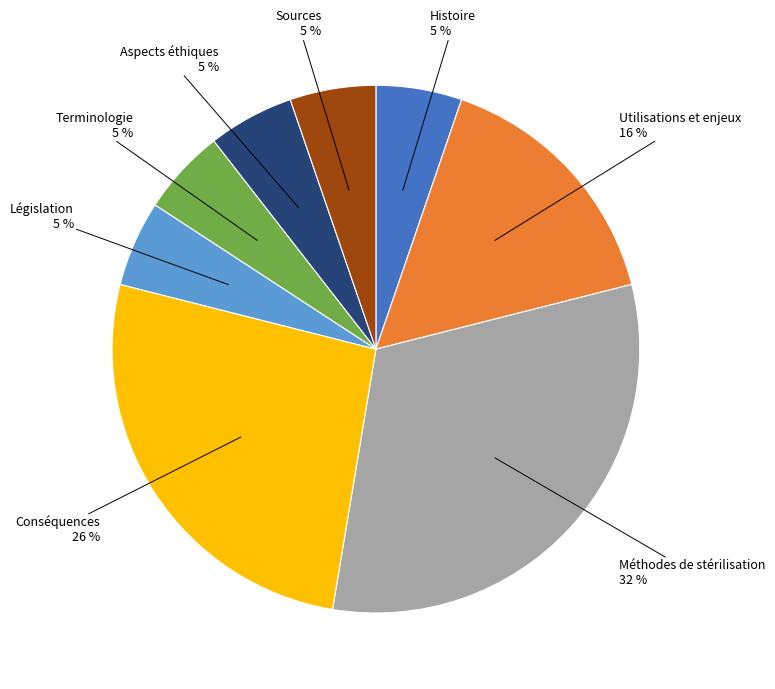

How many slices are in this pie chart?

8